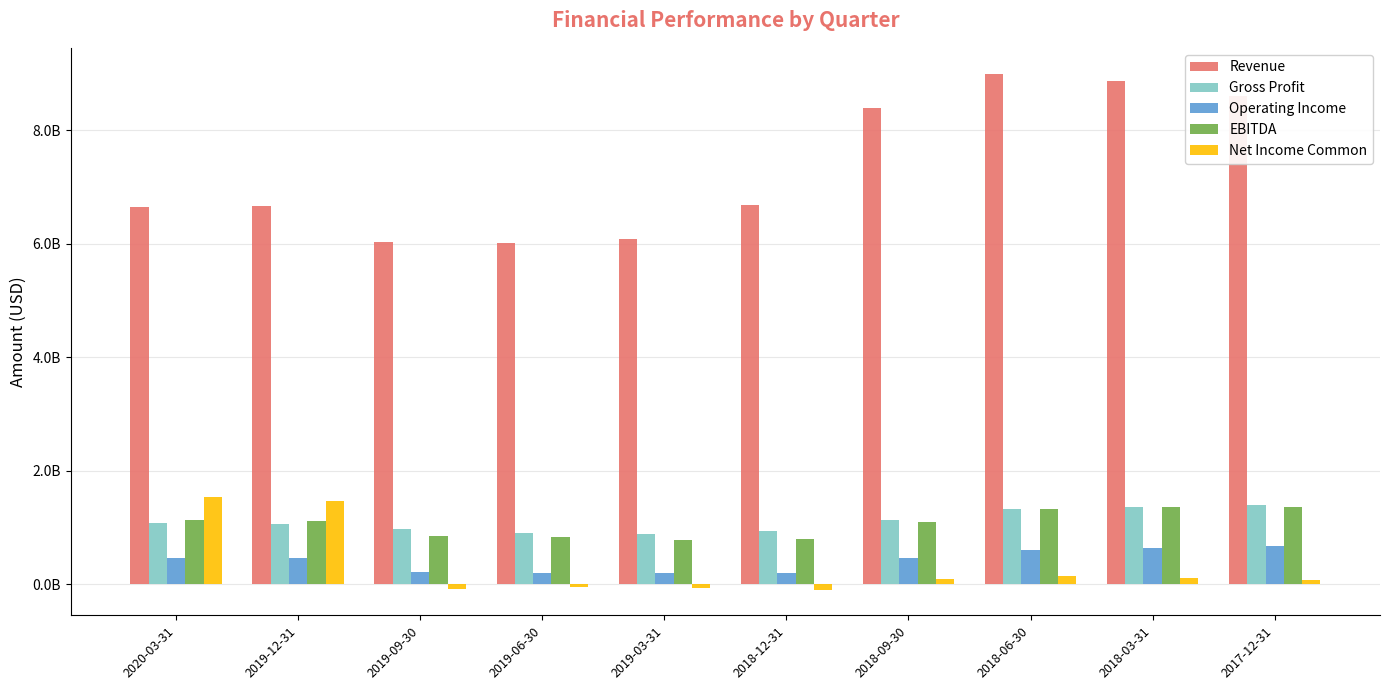

What is the sum of all Gross Profit values?

11056620000